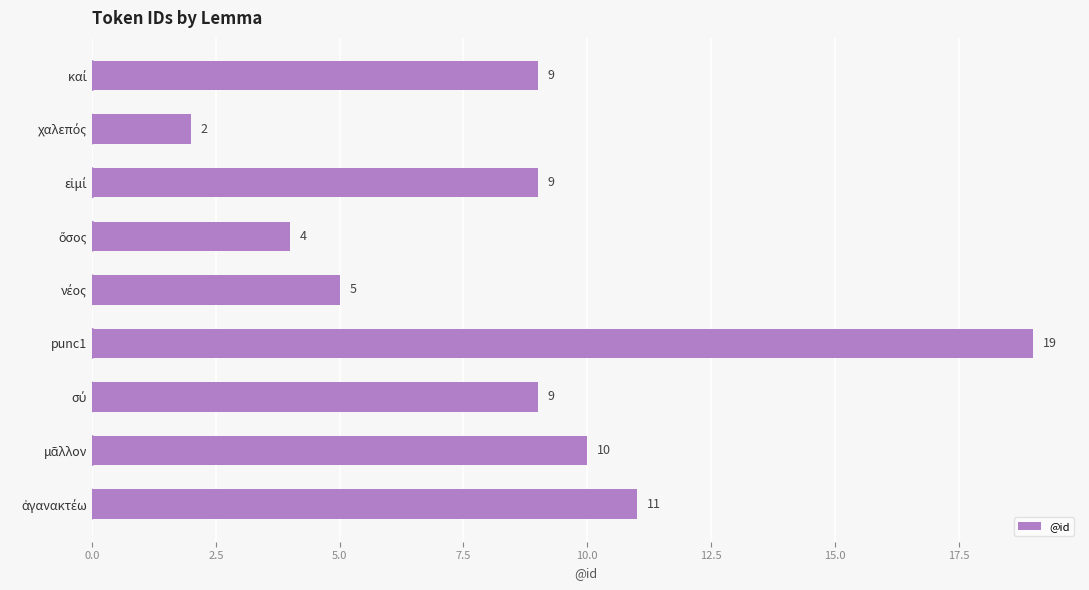

How many data points are less than 9?

3